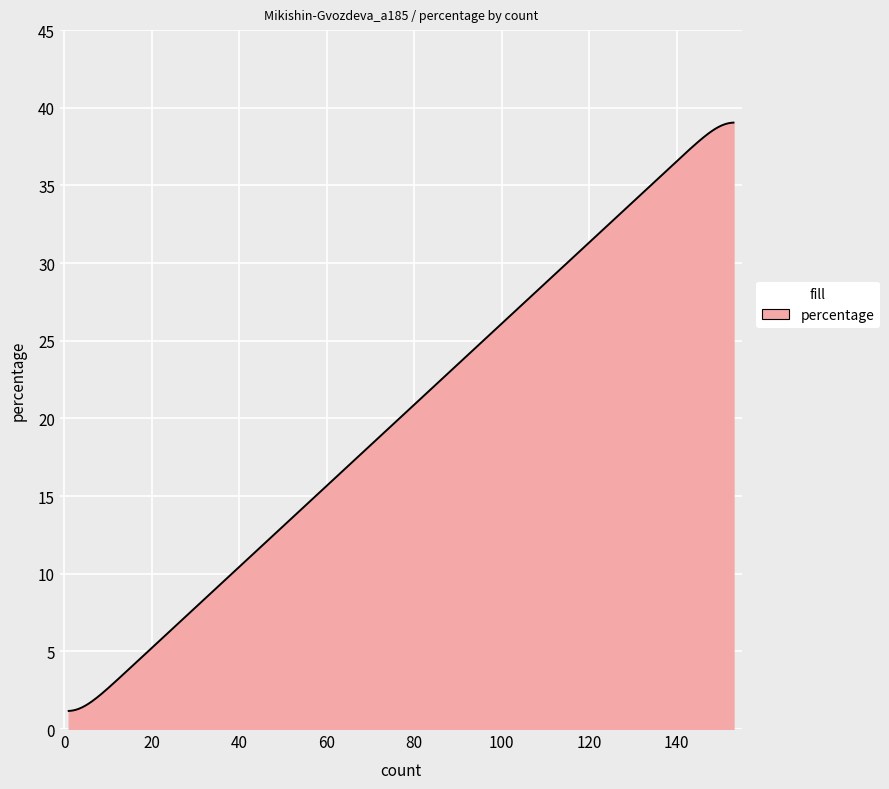

What is the difference between the maximum and minimum values?

37.9